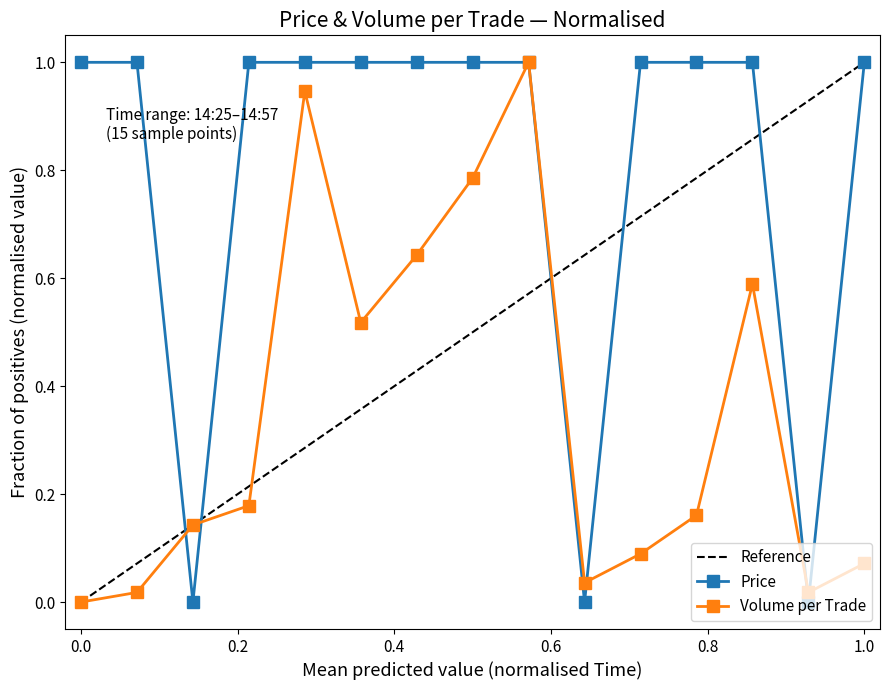

How many interior local peaks does the Volume per Trade series have?

3